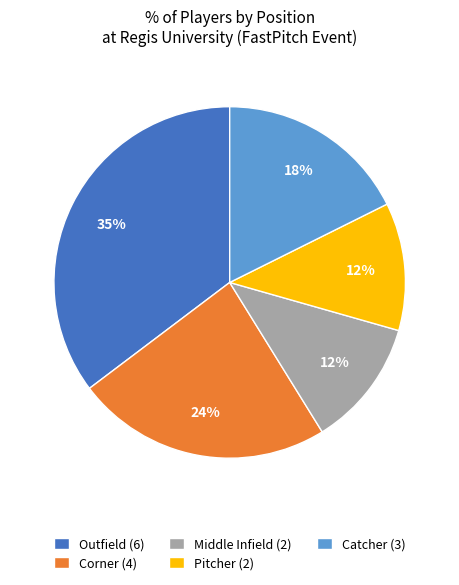

Combined, do Catcher (3) and Corner (4) account for over 50%?

No